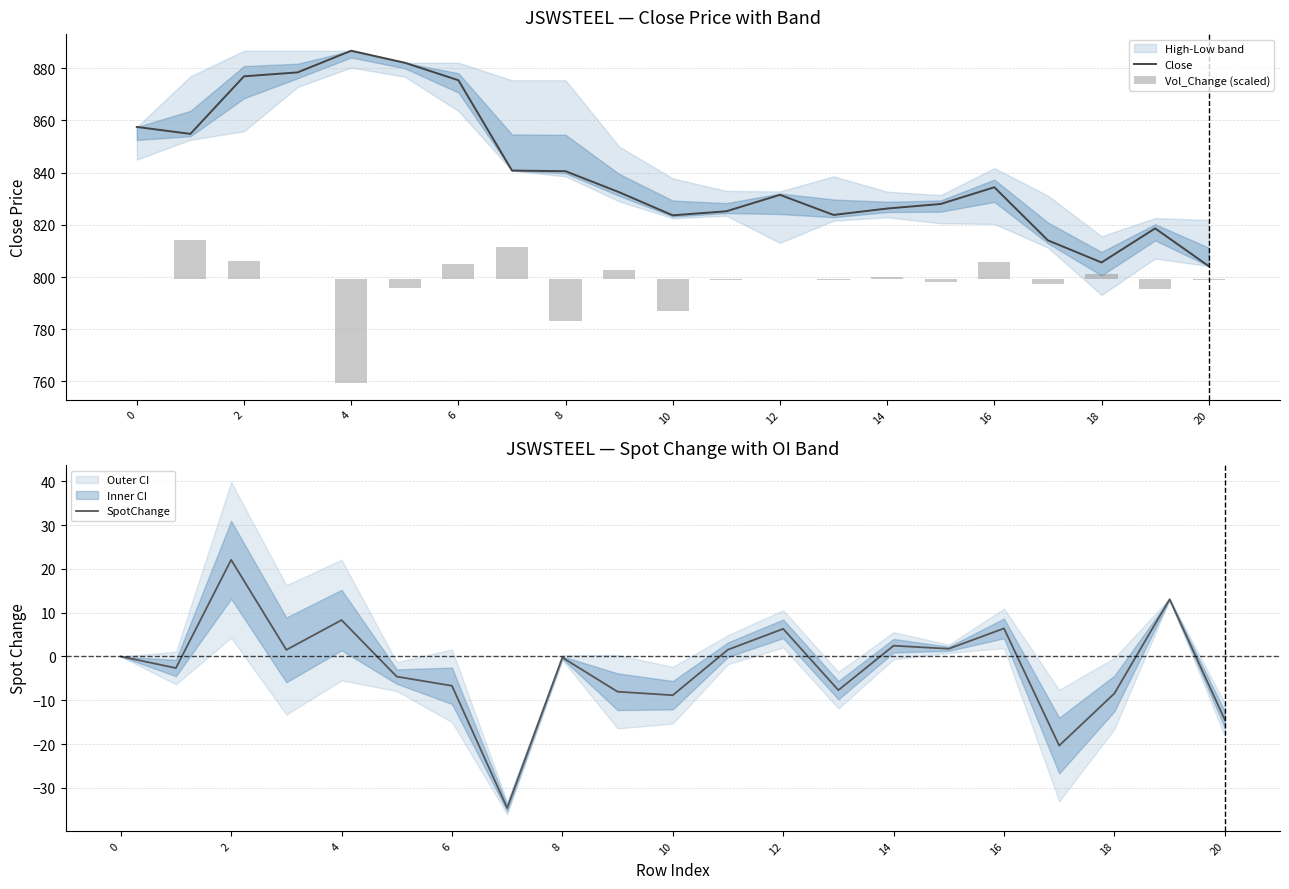

Reading left to right, what are all the values shown in this chart?

Close: 857.5	854.9	876.9	878.4	886.7	882.1	875.4	840.8	840.5	832.5	823.6	825.2	831.5	823.8	826.2	828.0	834.4	814.0	805.6	818.6	804.2
Vol_Change (scaled): 0.0	15.0	7.0	0.2	-39.8	-3.3	5.9	12.5	-16.0	3.7	-12.0	-0.2	0.2	-0.4	0.8	-1.3	6.7	-1.8	2.1	-3.6	-0.3
SpotChange: 0.0	-2.6	22.1	1.5	8.3	-4.6	-6.7	-34.6	-0.2	-8.1	-8.8	1.6	6.3	-7.7	2.5	1.8	6.4	-20.4	-8.4	13.1	-14.4